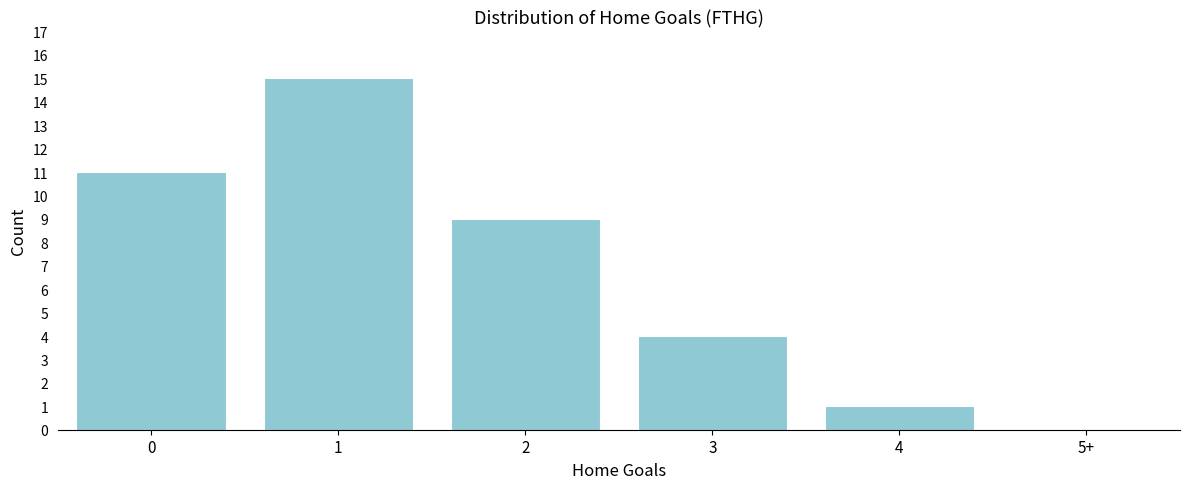

Reading left to right, extract all data points from this chart.

0=11	1=15	2=9	3=4	4=1	5+=0